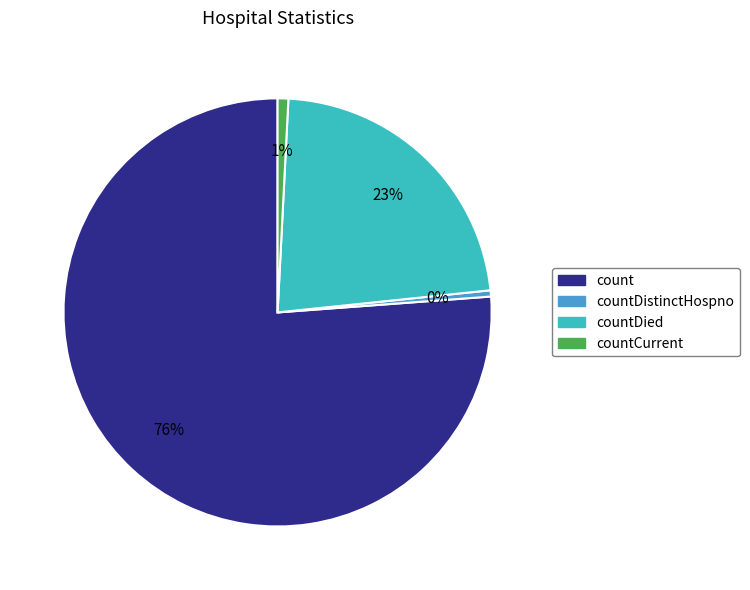

To the nearest percent, what is the difference between the largest and smallest slice percentages?

76%